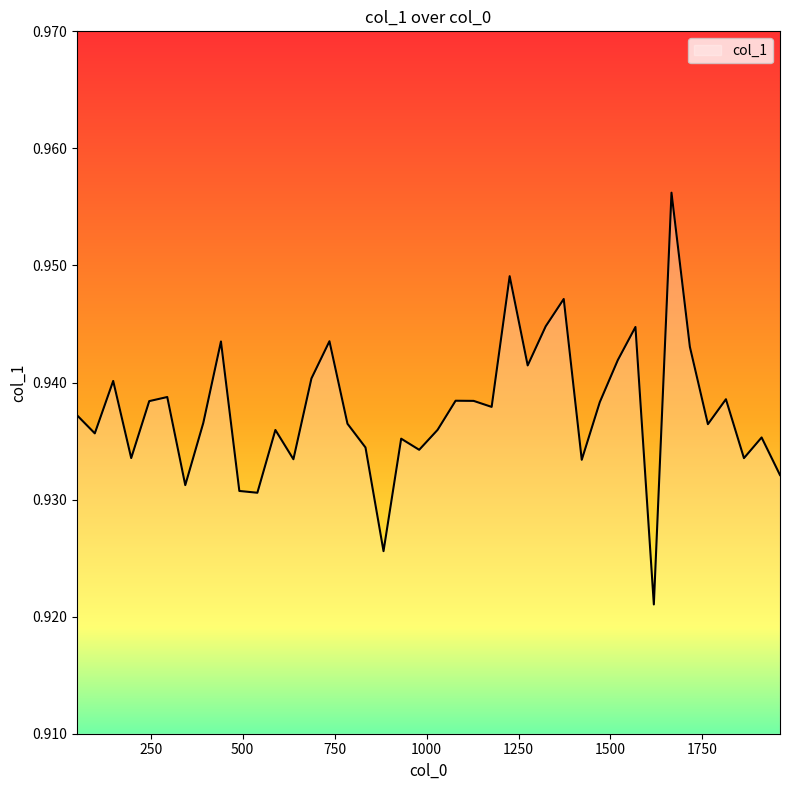

True or false: the data has more than 0 interior local peaks.

True